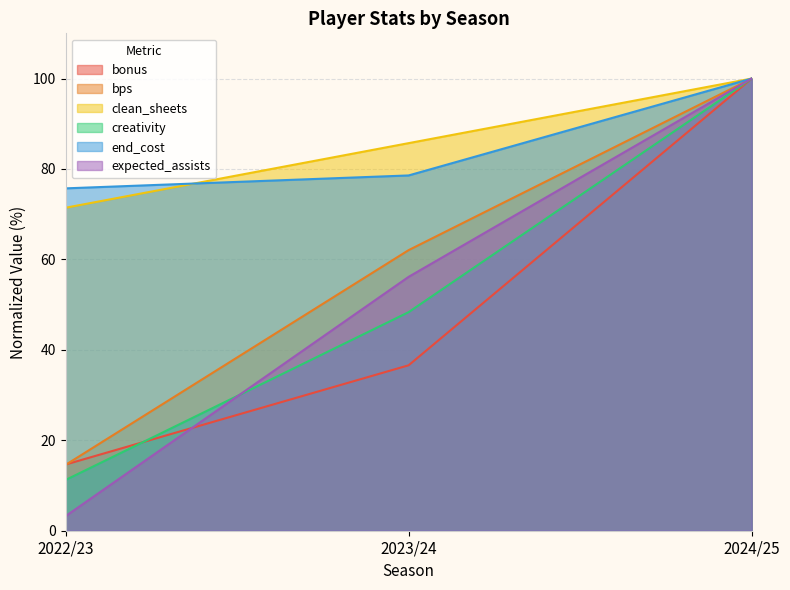

Reading left to right, extract all data points from this chart.

bonus: 2022/23=14.6	2023/24=36.6	2024/25=100.0
bps: 2022/23=14.6	2023/24=62.1	2024/25=100.0
clean_sheets: 2022/23=71.4	2023/24=85.7	2024/25=100.0
creativity: 2022/23=11.2	2023/24=48.3	2024/25=100.0
end_cost: 2022/23=75.7	2023/24=78.6	2024/25=100.0
expected_assists: 2022/23=3.2	2023/24=56.1	2024/25=100.0